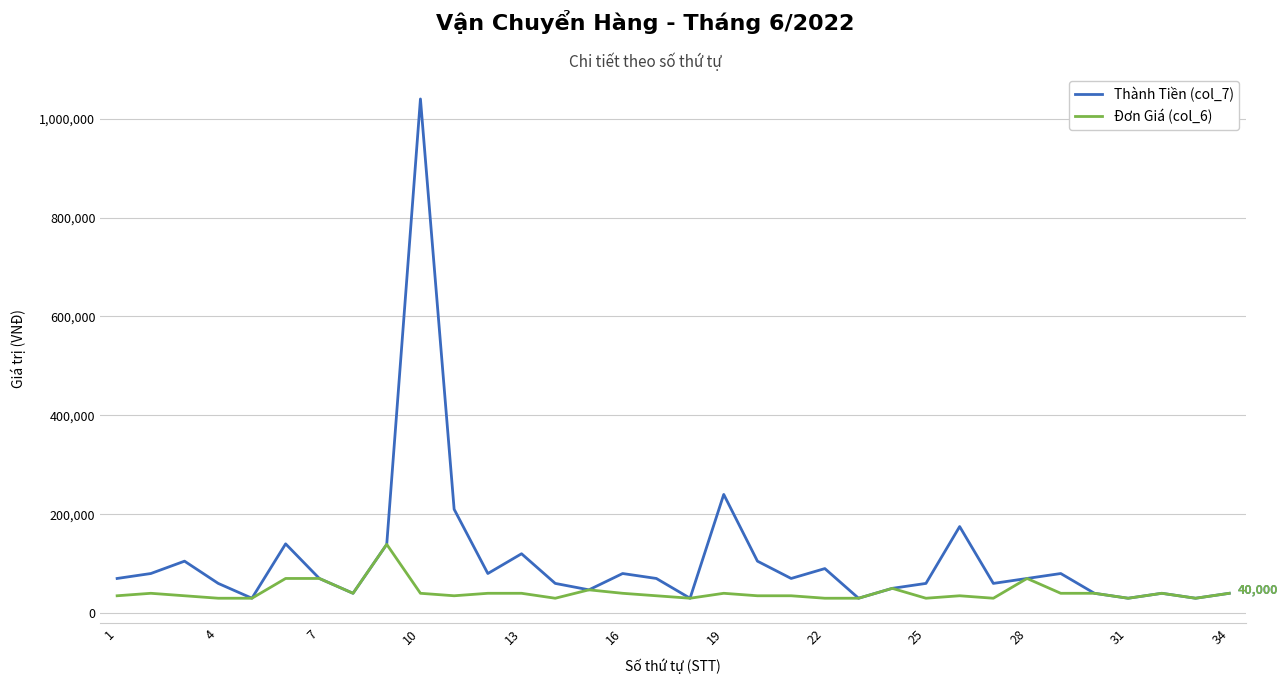

What is the greatest value displayed?

1040000